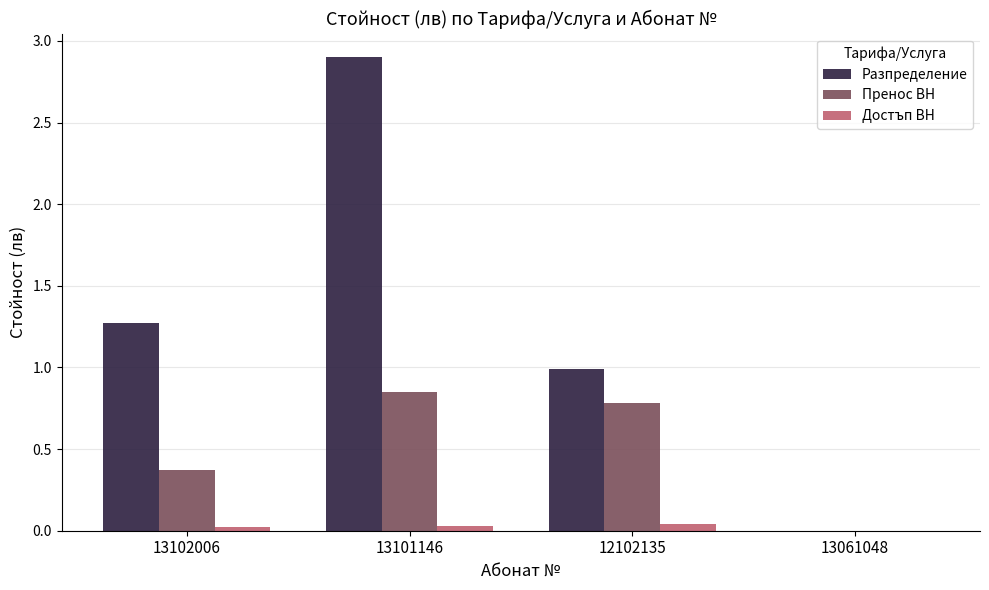

How many positive values does the Достъп ВН series have?

3